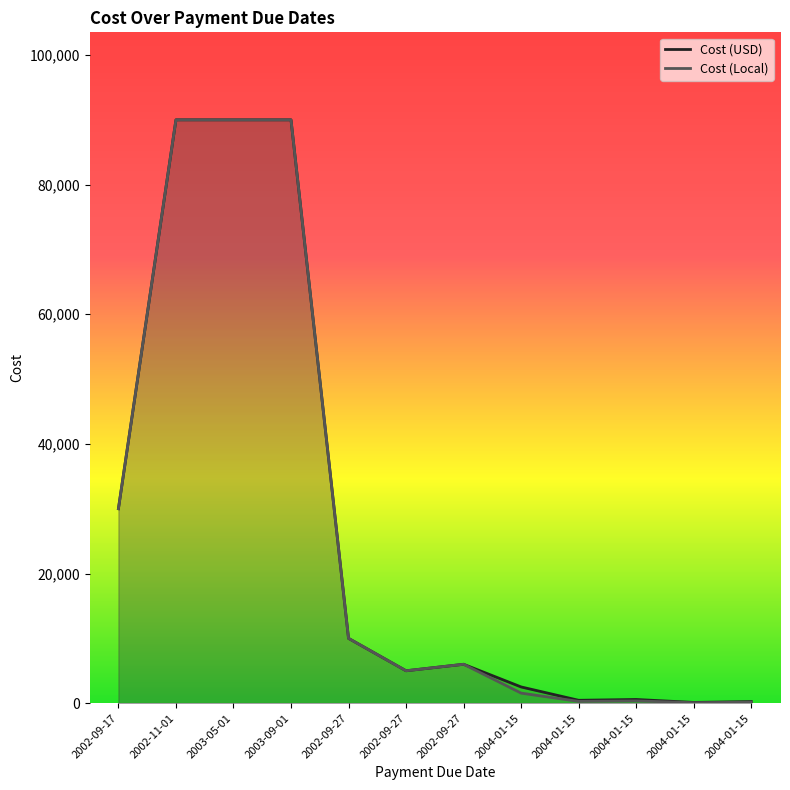

What is the sum of the Cost (USD) values at 2002-09-17 and 2004-01-15?

30568.9